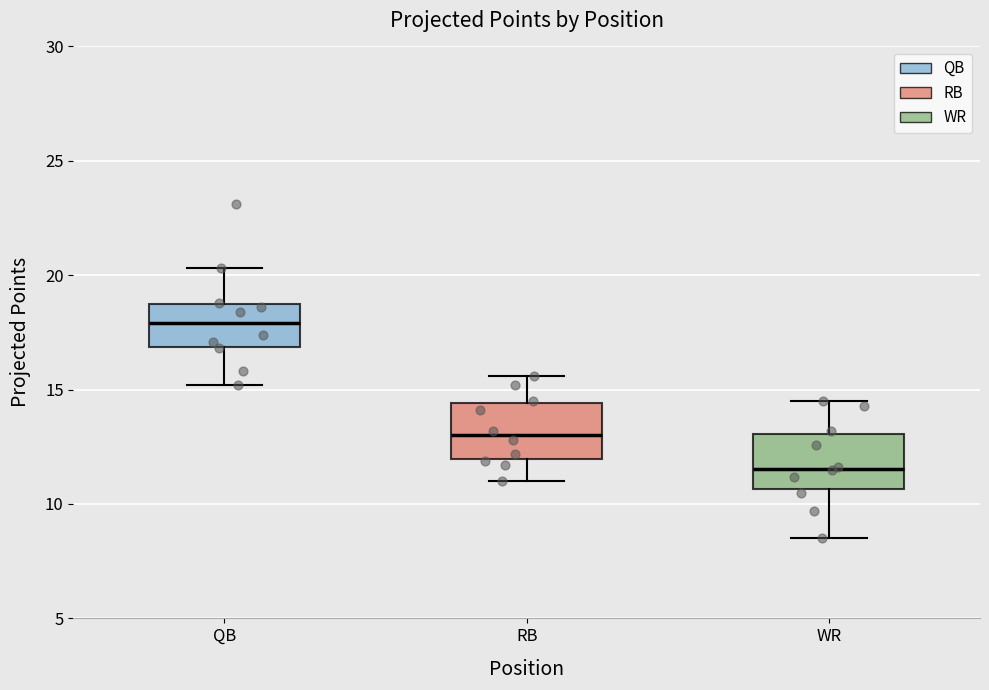

Reading left to right, read every box against the y-axis: the position of its median line, the range the box covers, and the ends of its whiskers. The values are not printed on the chart, so give them approximately, as read against the axis.

QB: median 18.0, box 17.0 to 19.0, whiskers 15.0 to 20.5
RB: median 13.0, box 12.0 to 14.5, whiskers 11.0 to 15.5
WR: median 11.5, box 10.5 to 13.0, whiskers 8.5 to 14.5